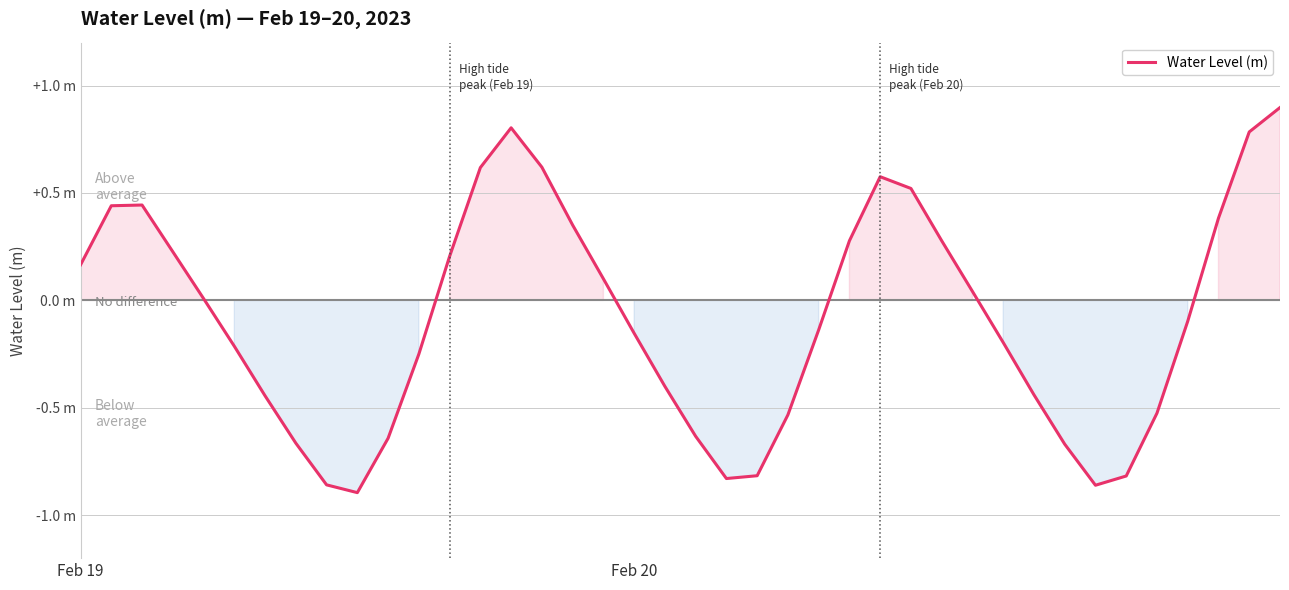

Is this an area chart (filled region under the line)?

Yes